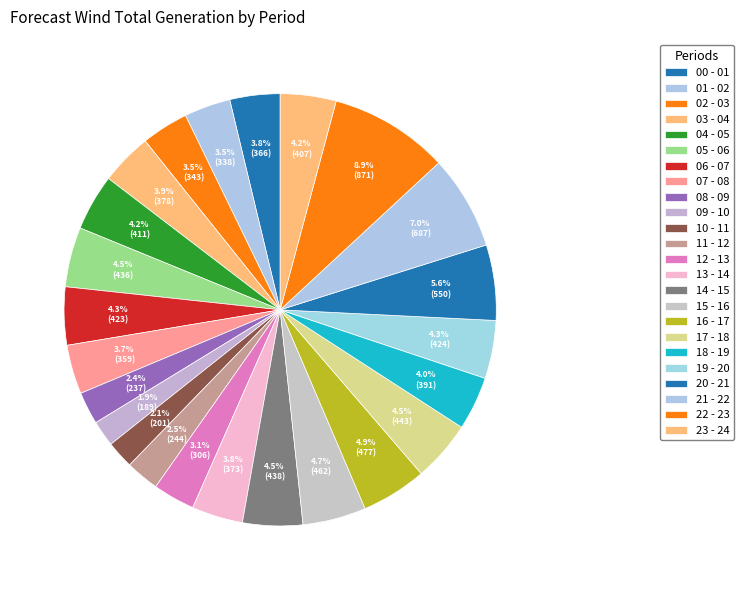

How many slices are in this pie chart?

24